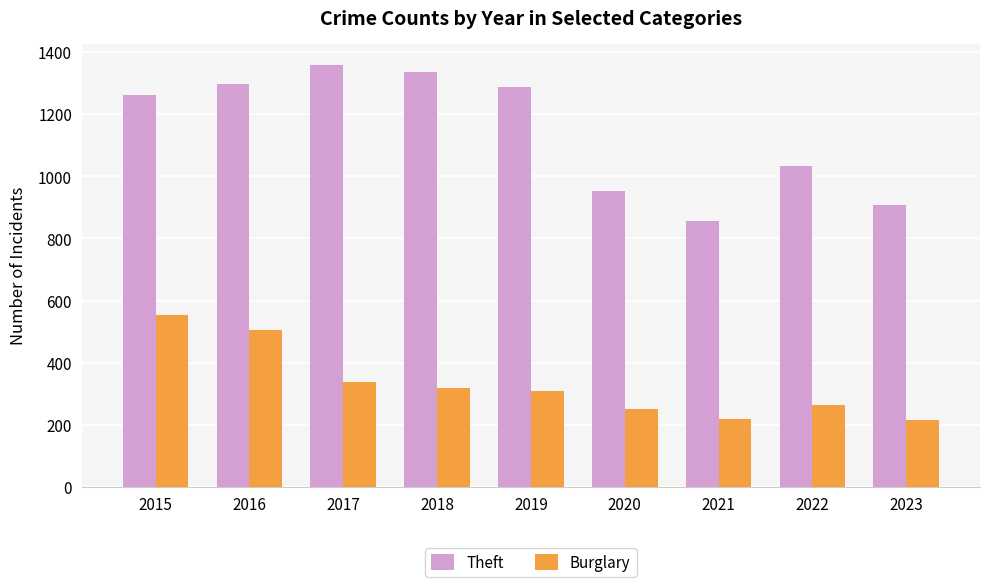

Where is Theft nearest to the value 1107?

2022